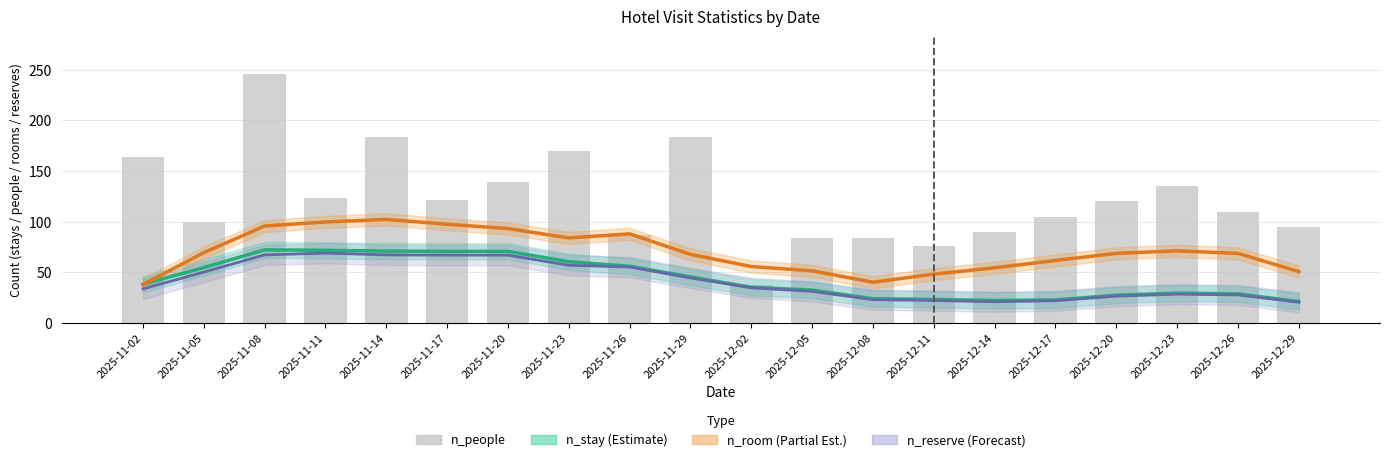

Between 2025-11-26 and 2025-12-05, which is larger?

2025-11-26